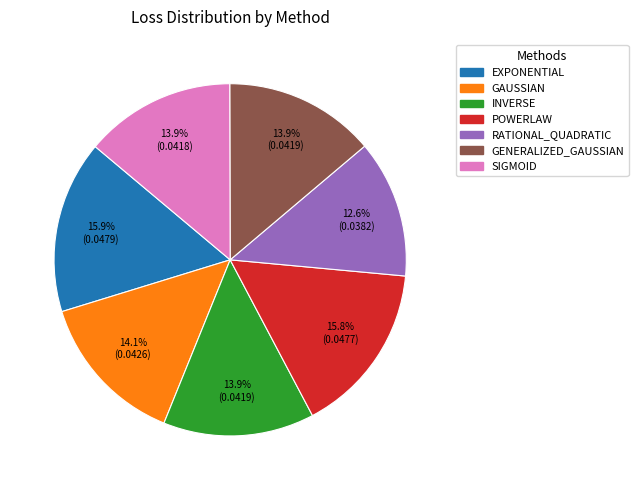

To the nearest percent, what percentage of the pie is SIGMOID?

14%